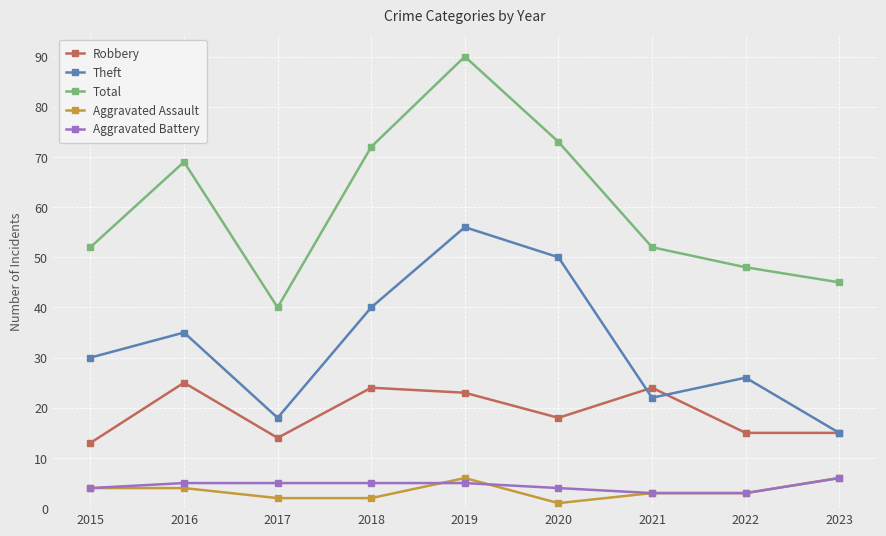

List the labels in order of Theft value, largest first.

2019, 2020, 2018, 2016, 2015, 2022, 2021, 2017, 2023